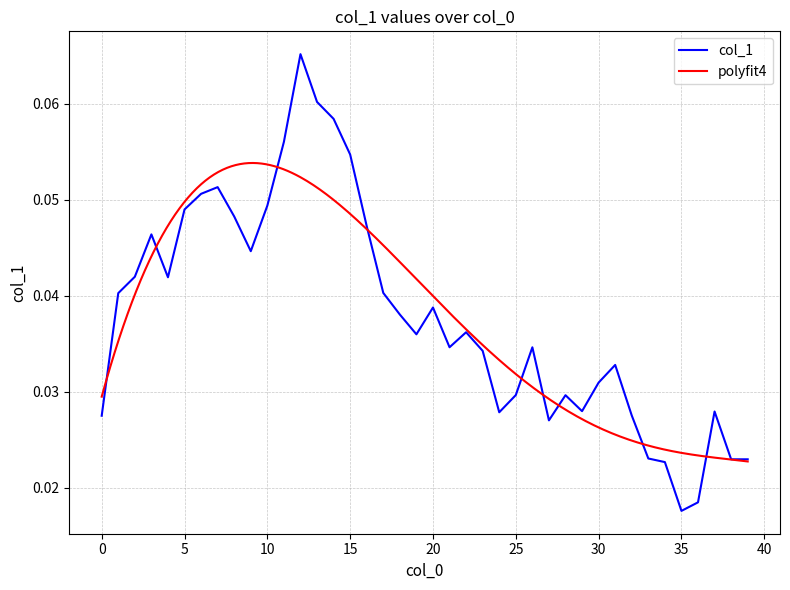

Reading right to left, what are all the values shown in this chart?

39=0.0	38=0.0	37=0.0	36=0.0	35=0.0	34=0.0	33=0.0	32=0.0	31=0.0	30=0.0	29=0.0	28=0.0	27=0.0	26=0.0	25=0.0	24=0.0	23=0.0	22=0.0	21=0.0	20=0.0	19=0.0	18=0.0	17=0.0	16=0.0	15=0.1	14=0.1	13=0.1	12=0.1	11=0.1	10=0.0	9=0.0	8=0.0	7=0.1	6=0.1	5=0.0	4=0.0	3=0.0	2=0.0	1=0.0	0=0.0